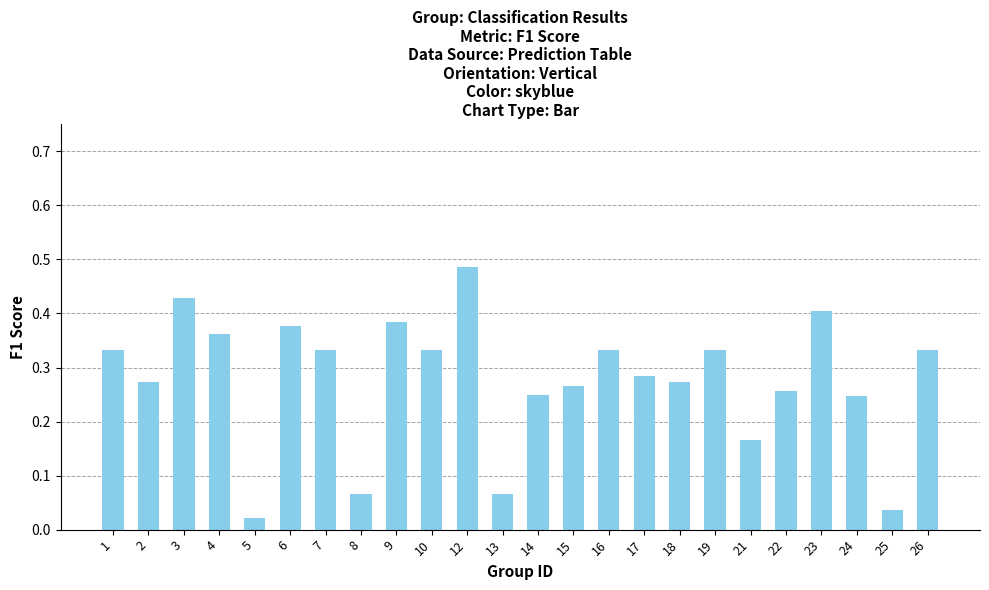

Is it true that the value at 10 is 0.5?

False